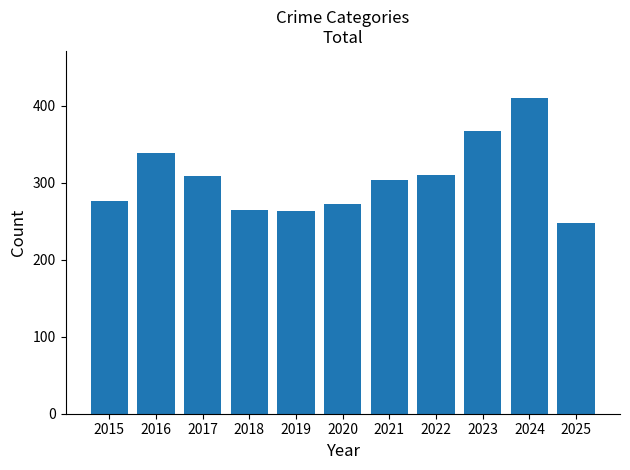

How many distinct data groups are displayed?

1